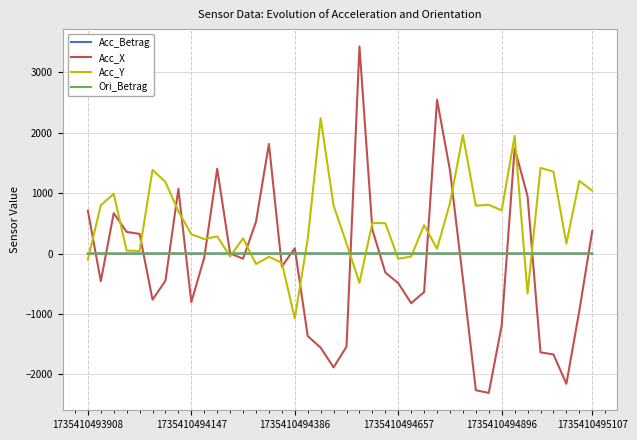

Which series has the largest total across all categories?

Acc_Y